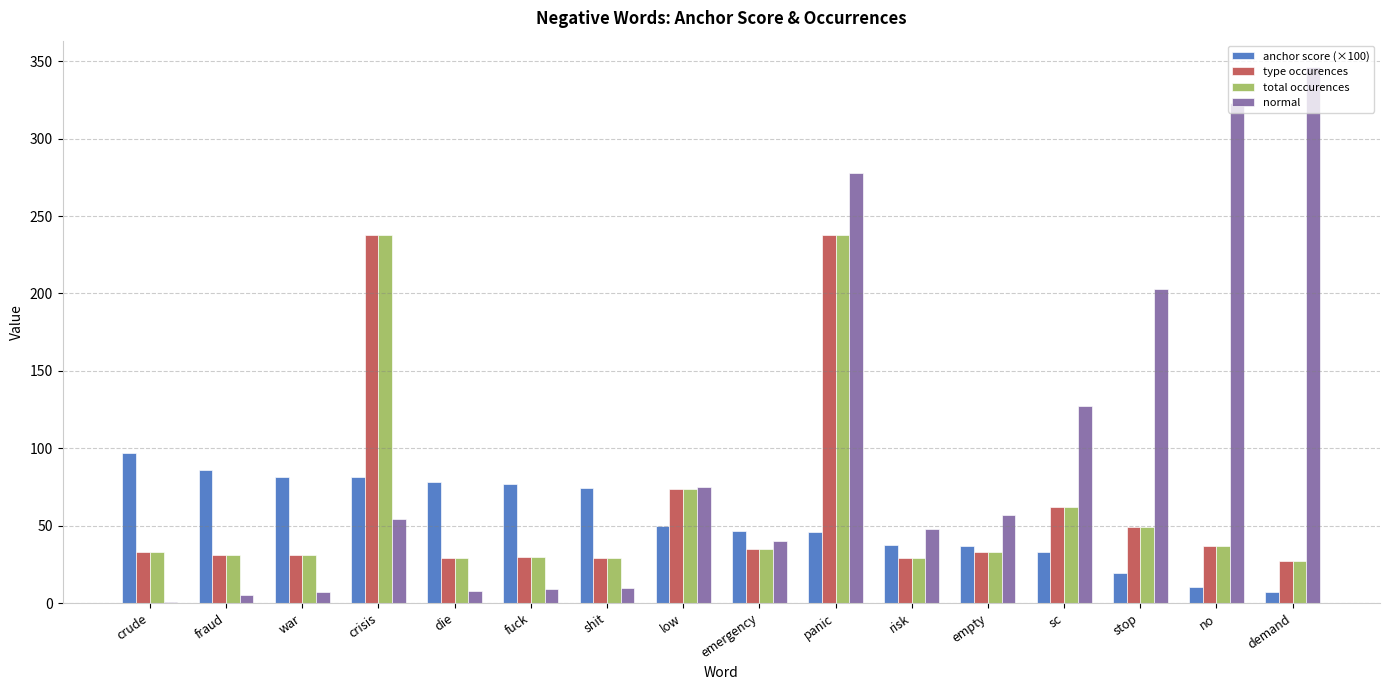

What is the difference between the total occurences values at shit and emergency?

6.0